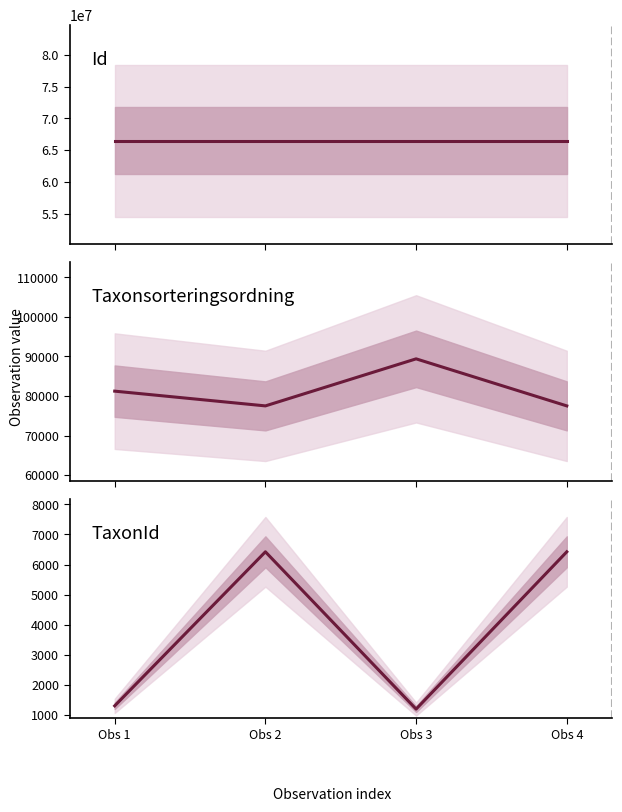

True or false: Id and Taxonsorteringsordning intersect in this chart.

False